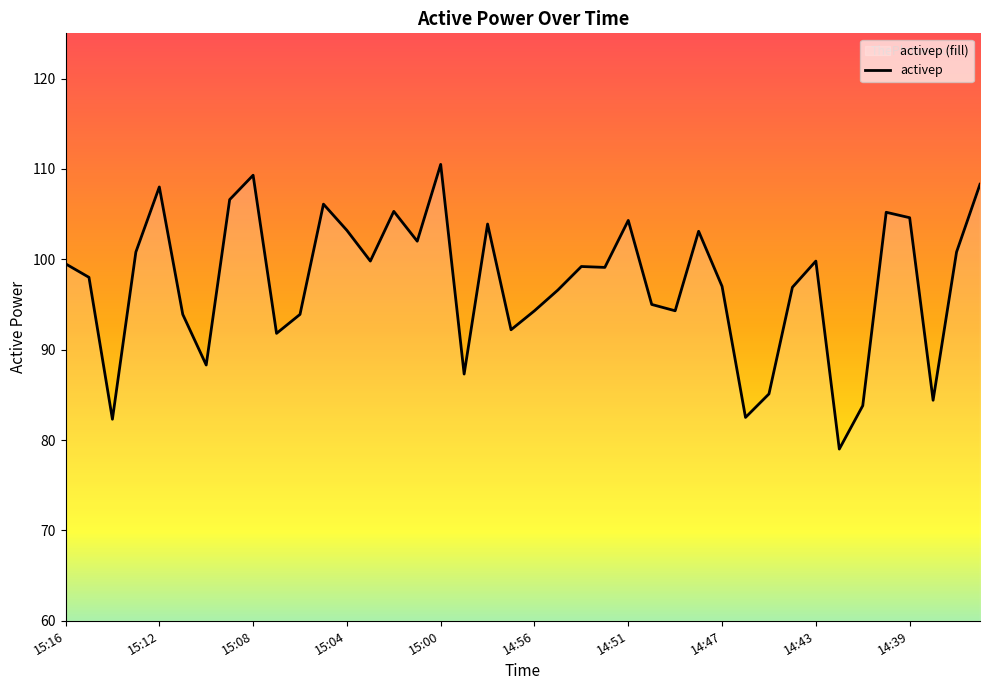

Is it true that the value at 14:48 is 140.2?

False